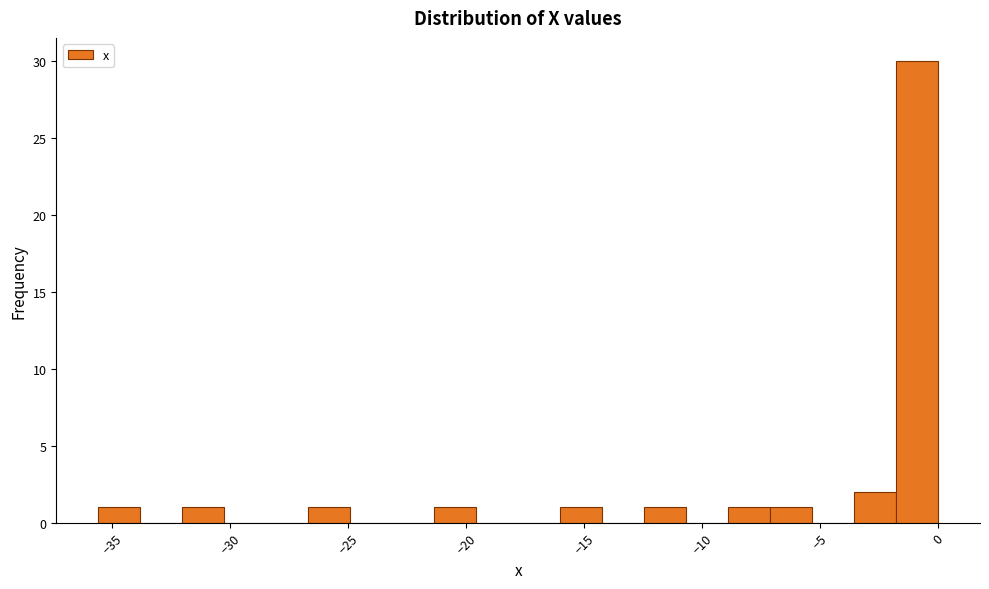

Read against the x-axis, roughly where is the centre of the tallest bar?

-1.0